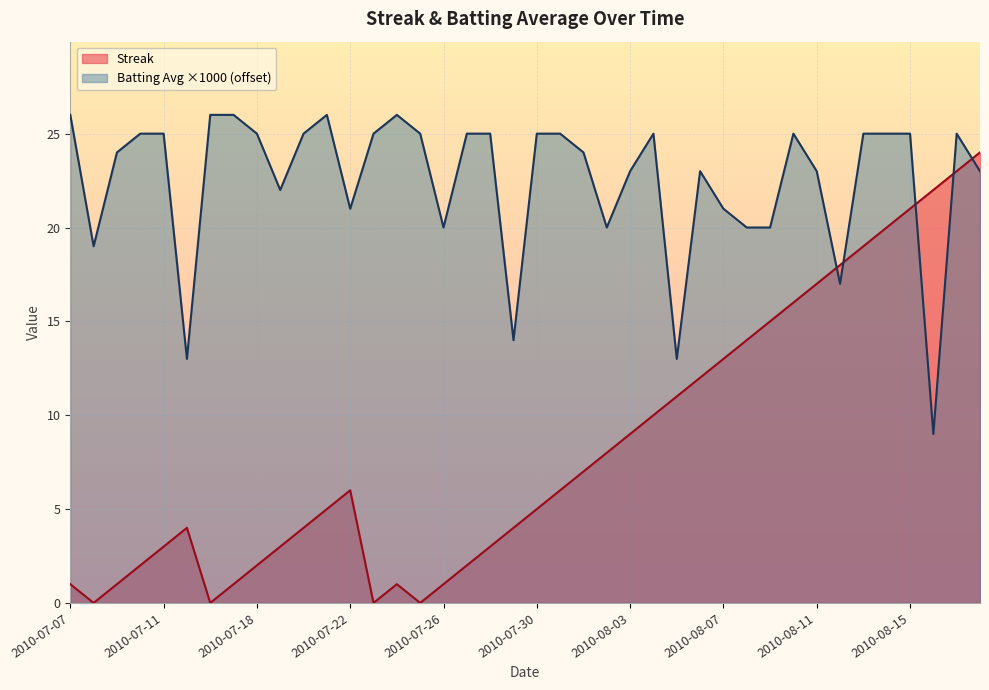

Which series has the largest total across all categories?

Batting Avg ×1000 (offset)